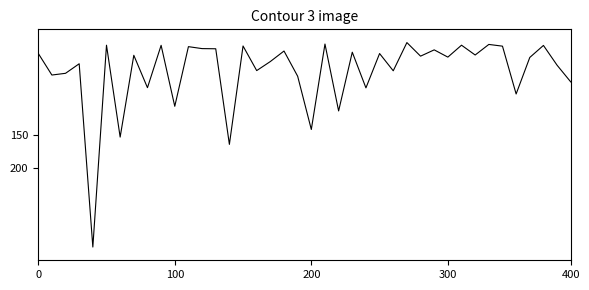

What is the sum of all values?

2197.6